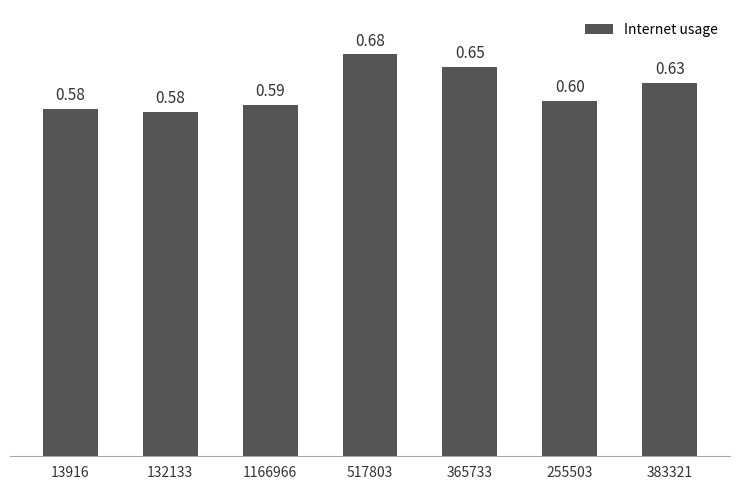

Which has a higher value, 517803 or 13916?

517803